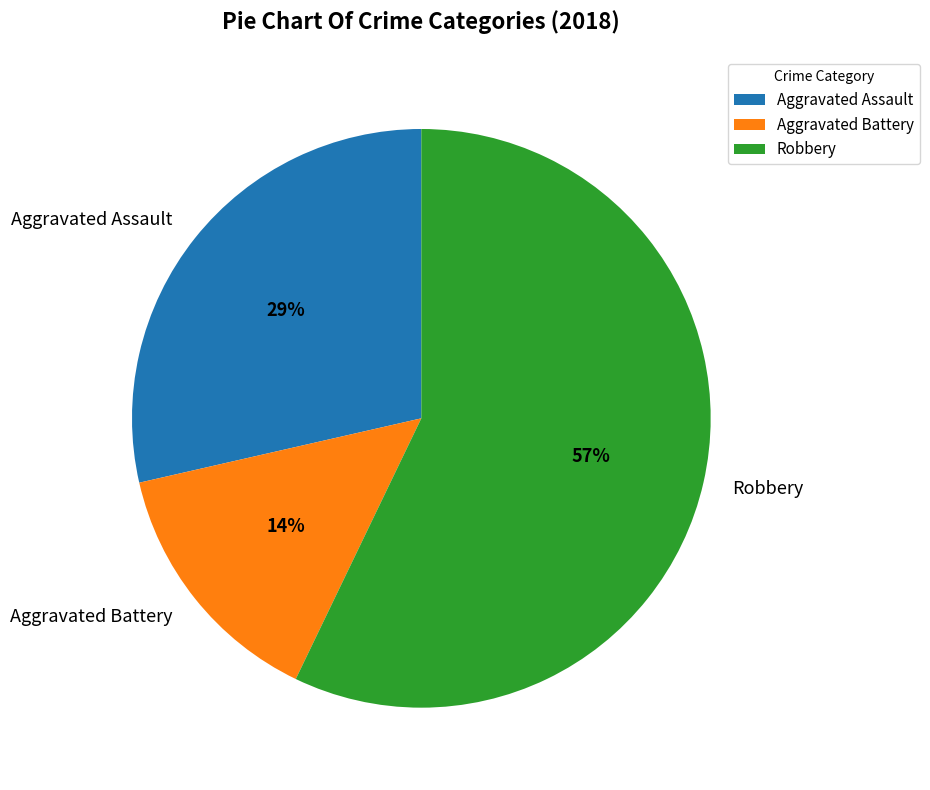

To the nearest percent, what is the combined percentage of Robbery and Aggravated Assault?

86%